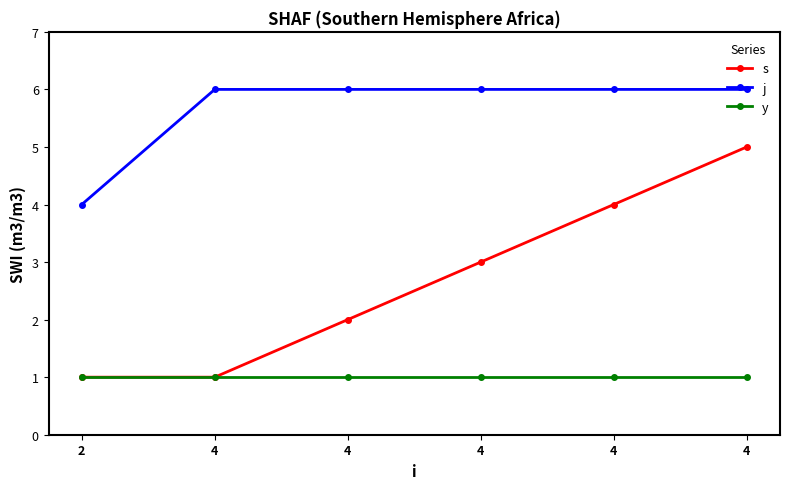

Count the j values in the range 6 to 7.

5